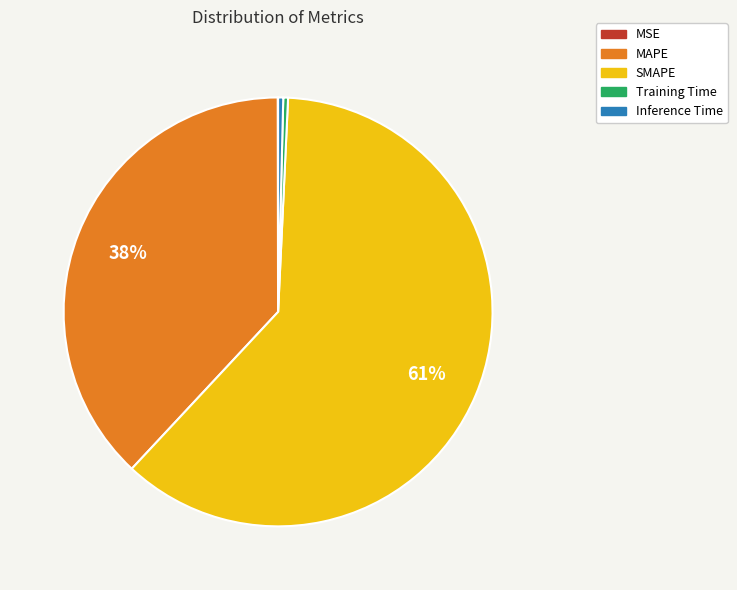

Which slice is the largest?

SMAPE